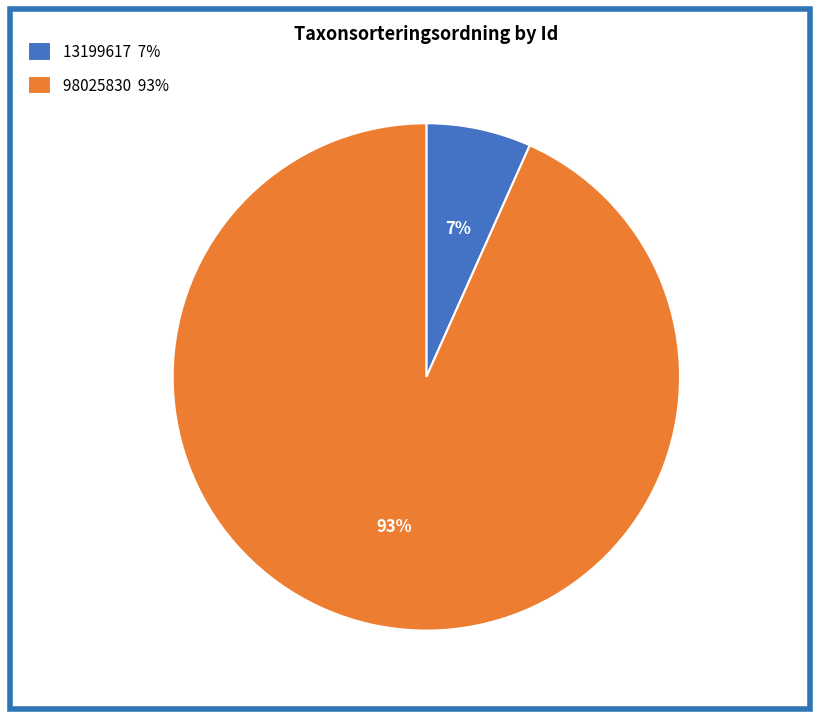

What is the ratio of the value at 13199617 to the value at 98025830?

0.1